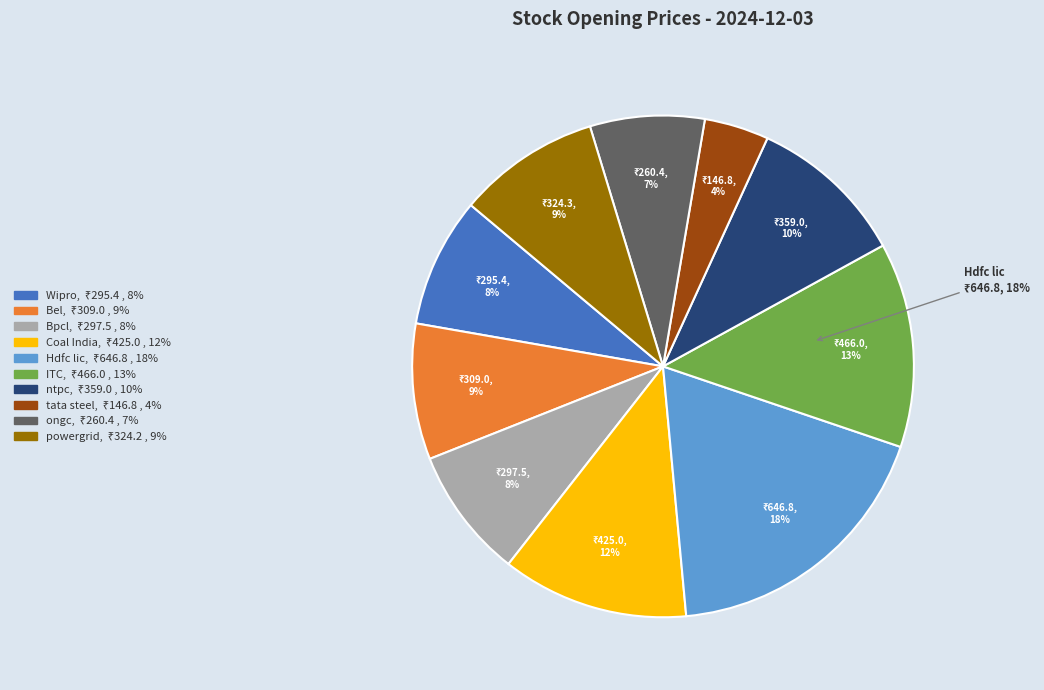

Which category has the smallest portion of the pie?

tata steel